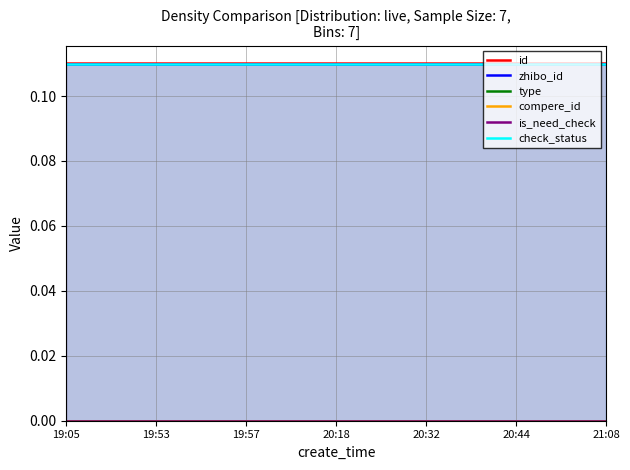

What are all the series names shown in the legend?

id, zhibo_id, type, compere_id, is_need_check, check_status